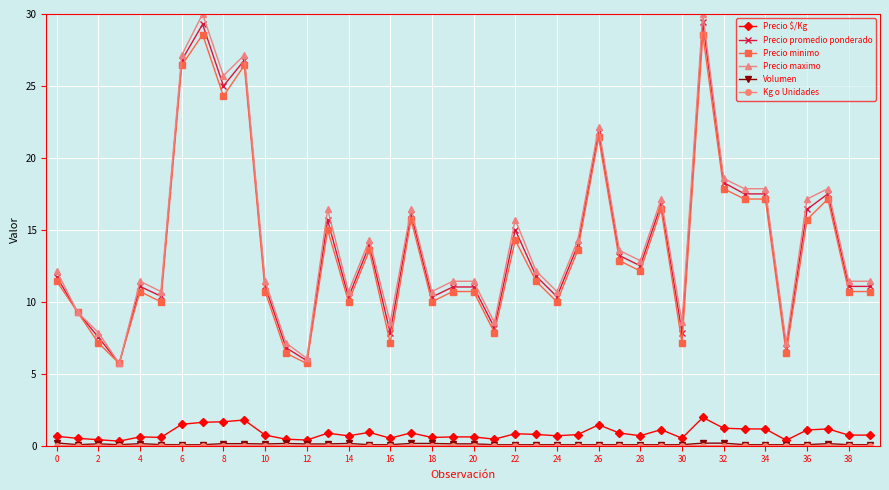

True or false: Precio promedio ponderado has more than 0 interior local peaks.

True